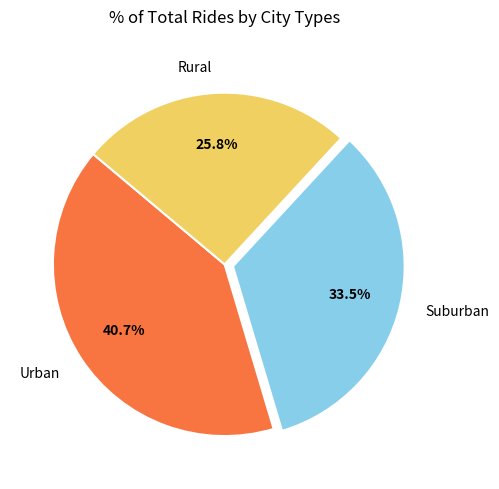

Which slice is the smallest?

Rural